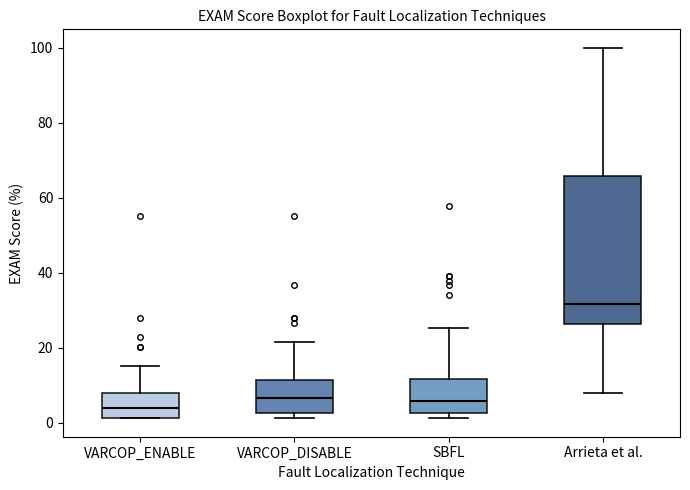

Which box has the lowest median line?

VARCOP_ENABLE